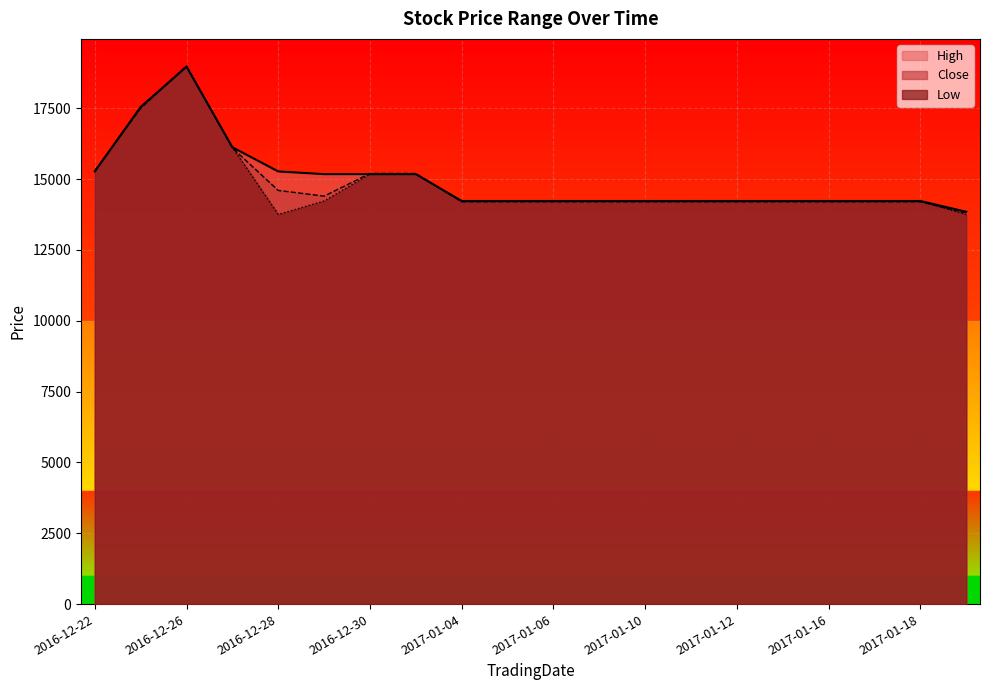

True or false: High has a value of 13848 at 2017-01-25.

True